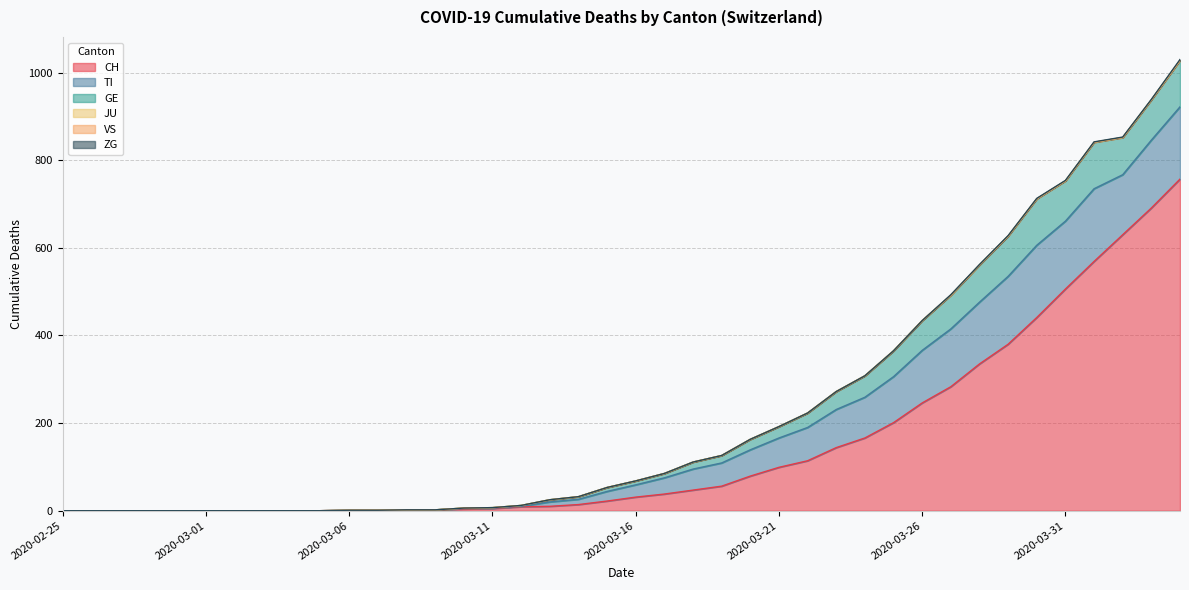

Which series has the largest total across all categories?

CH